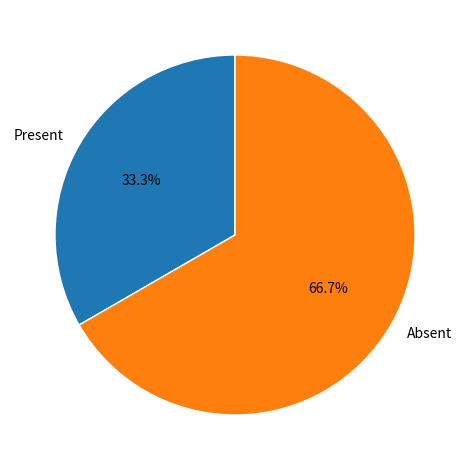

Combined, what portion of the pie is Absent and Present?

100.0%